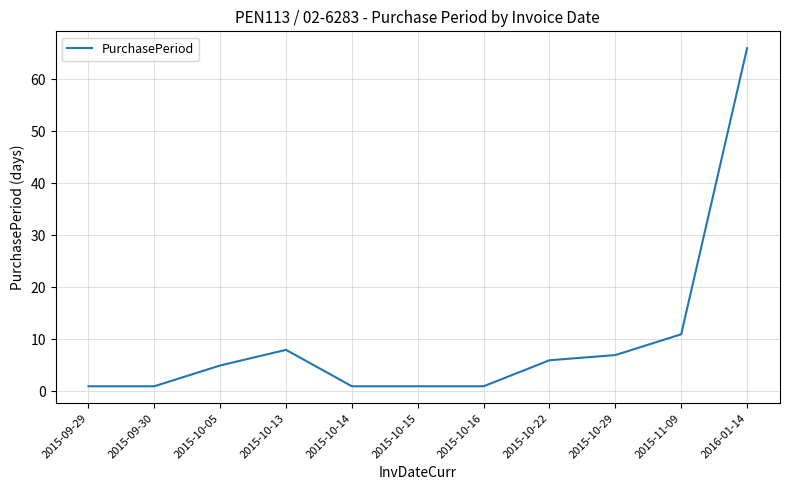

What is the ratio of the value at 2015-10-14 to the value at 2015-10-13?

0.1